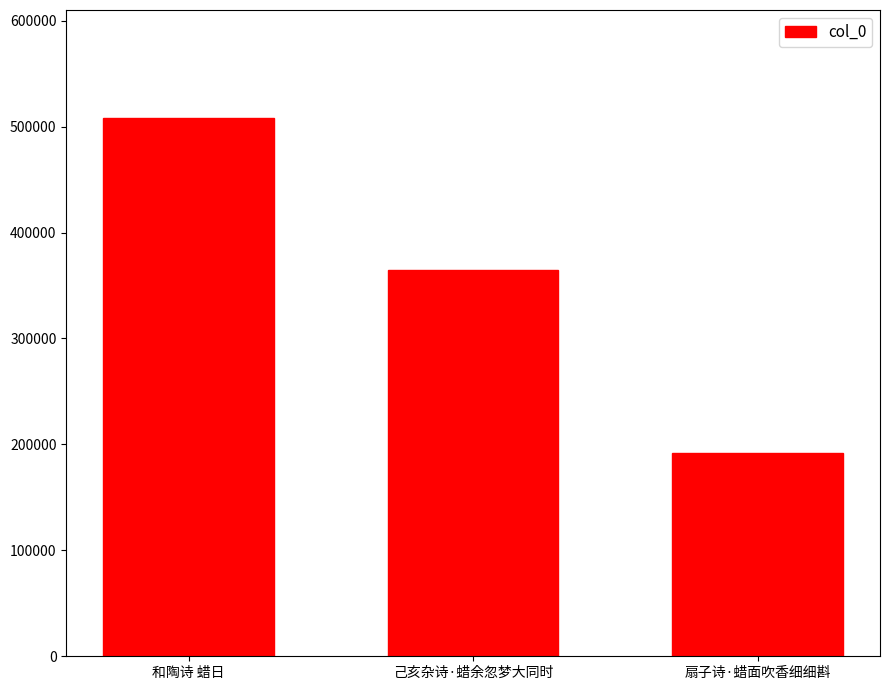

Rank the categories by value from highest to lowest.

和陶诗 蜡日, 己亥杂诗·蜡余忽梦大同时, 扇子诗·蜡面吹香细细斟